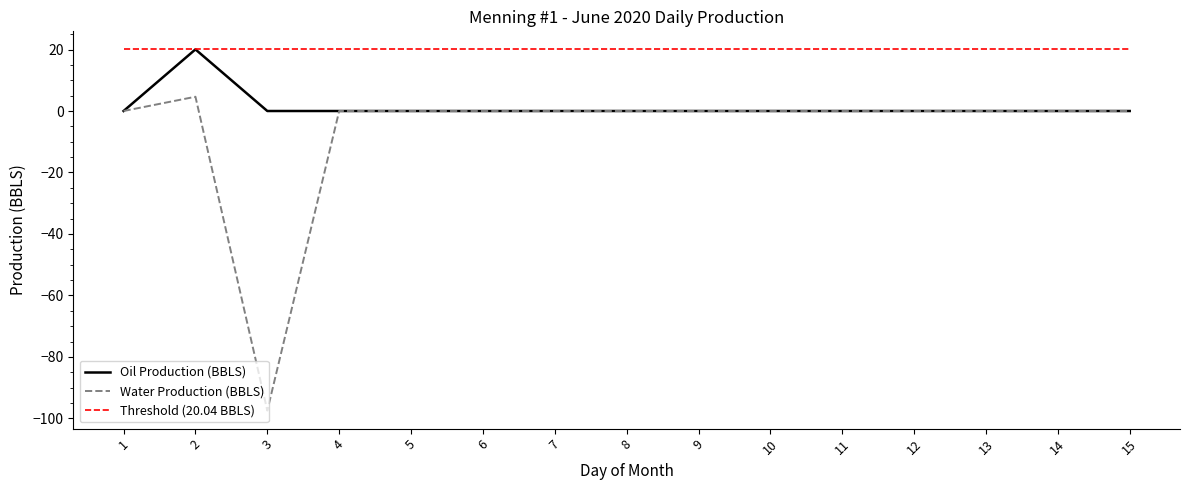

What is the average value of the Oil Production (BBLS) series?

1.3